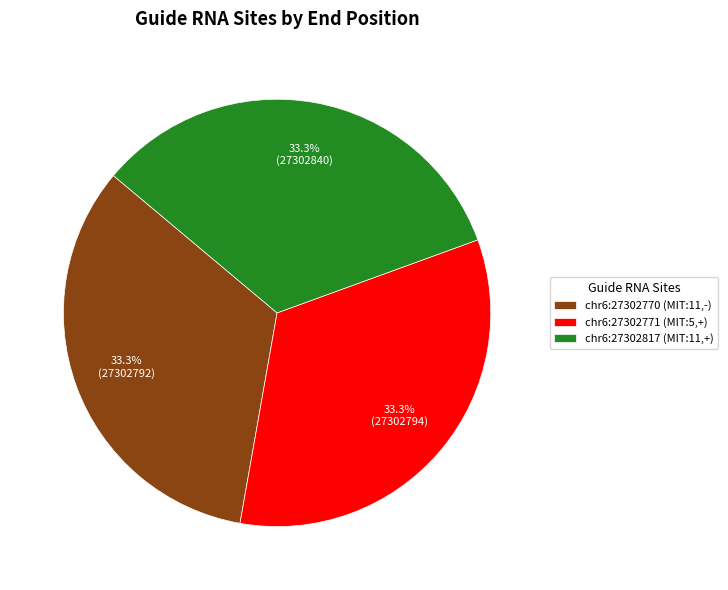

Is there a majority slice in this chart?

No